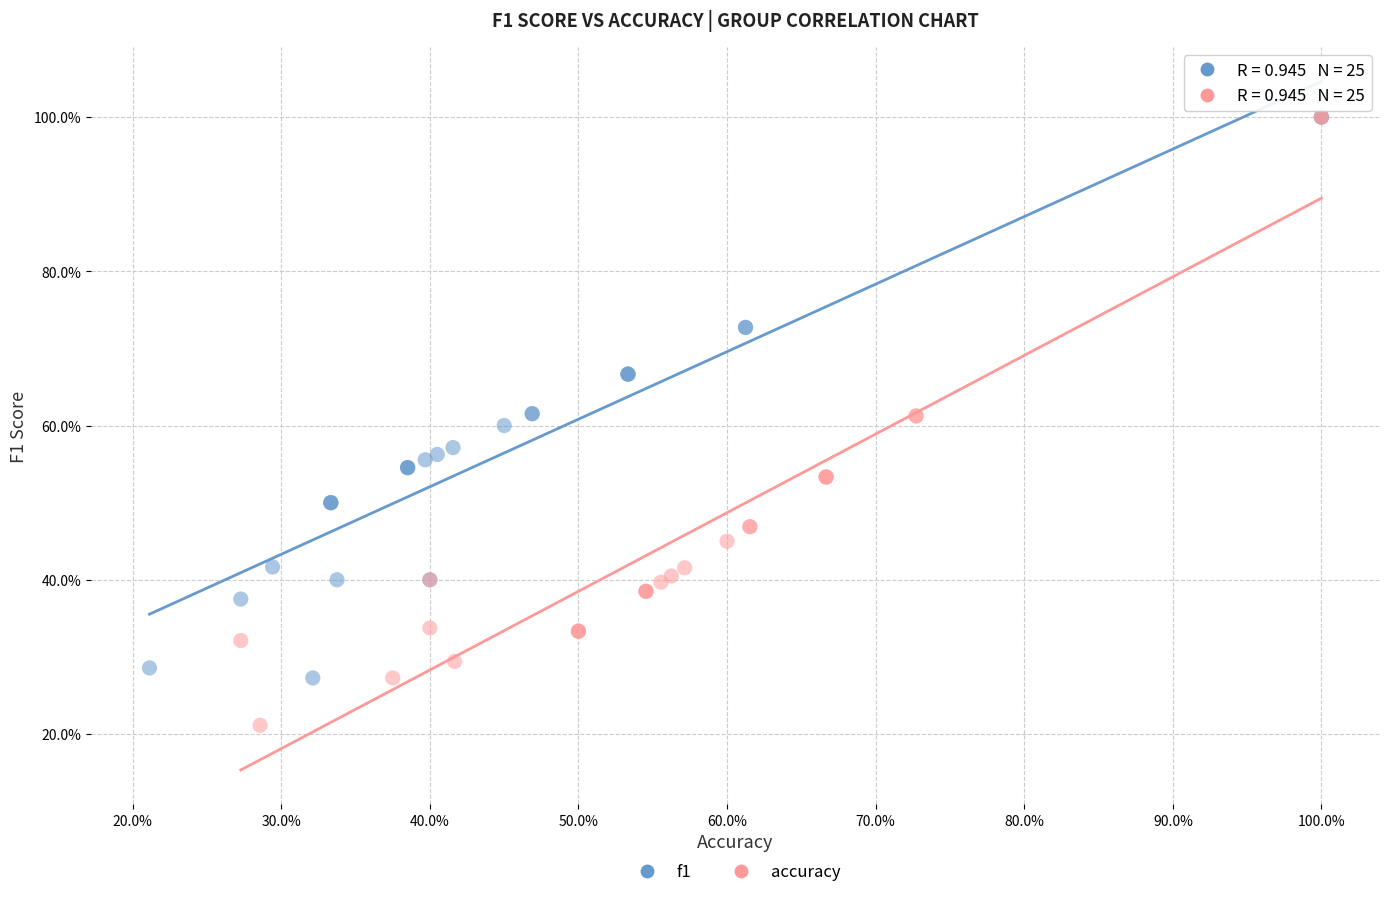

Which series reaches the minimum Y coordinate?

accuracy